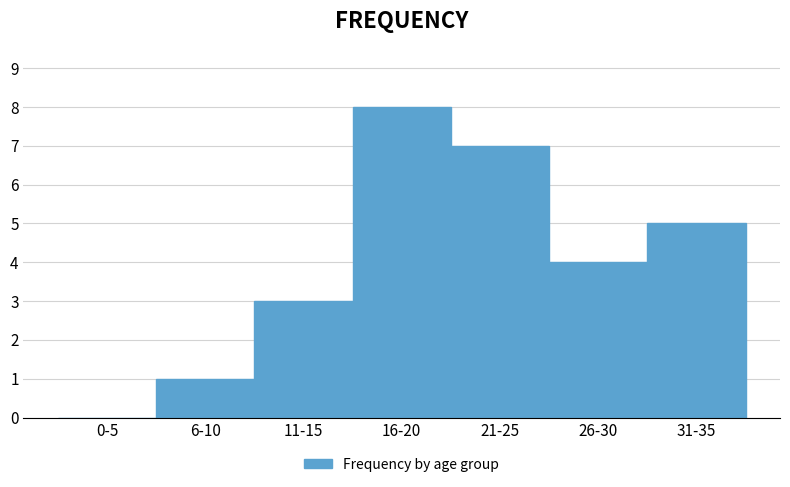

Reading left to right, what are all the values shown in this chart?

0-5=0	6-10=1	11-15=3	16-20=8	21-25=7	26-30=4	31-35=5